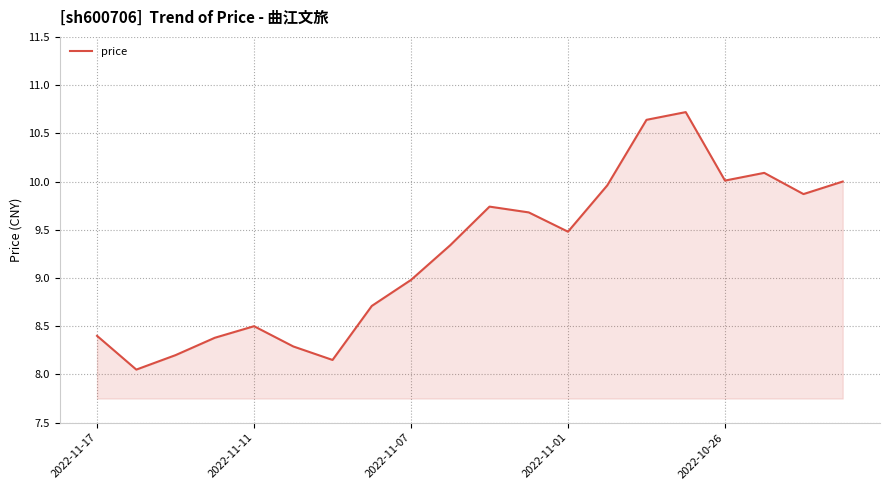

What is the sum of all values?

185.2